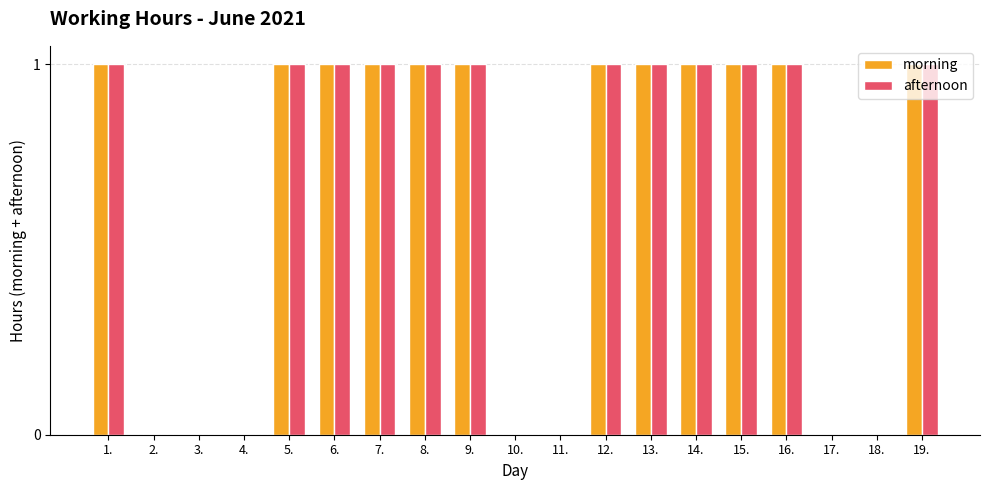

The value of afternoon at 16. is 0. True or false?

False